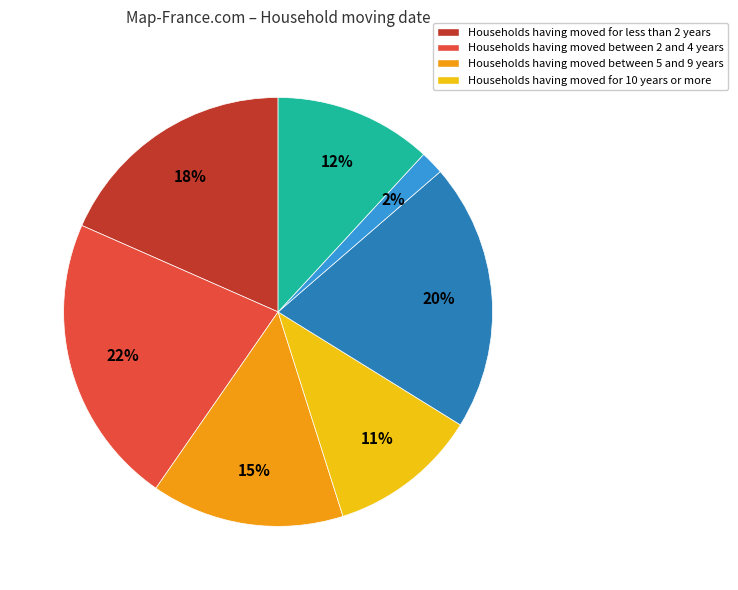

Is there a majority slice in this chart?

No